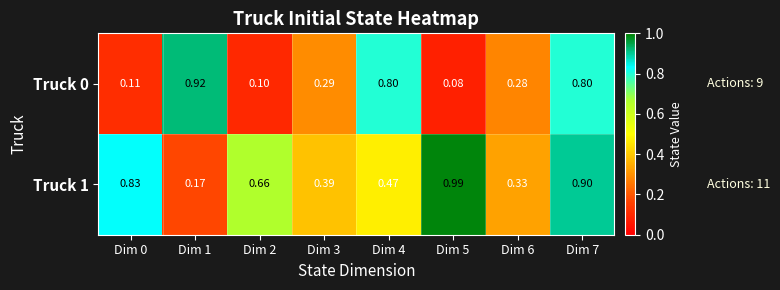

Which series has the largest total across all categories?

Truck 1